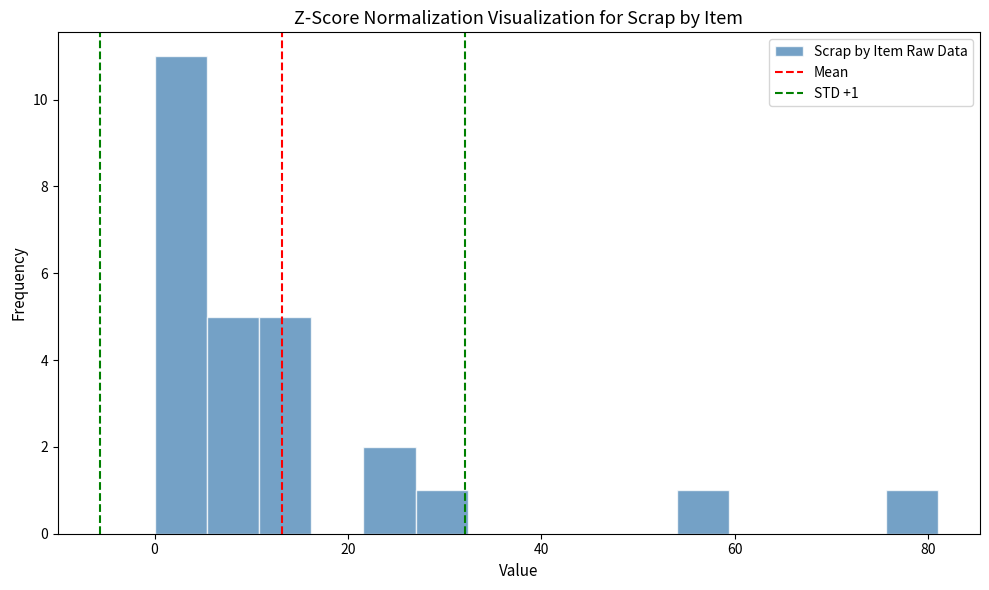

Around what value on the x-axis is the tallest bar? Give the approximate position of its centre, as read against the axis.

2